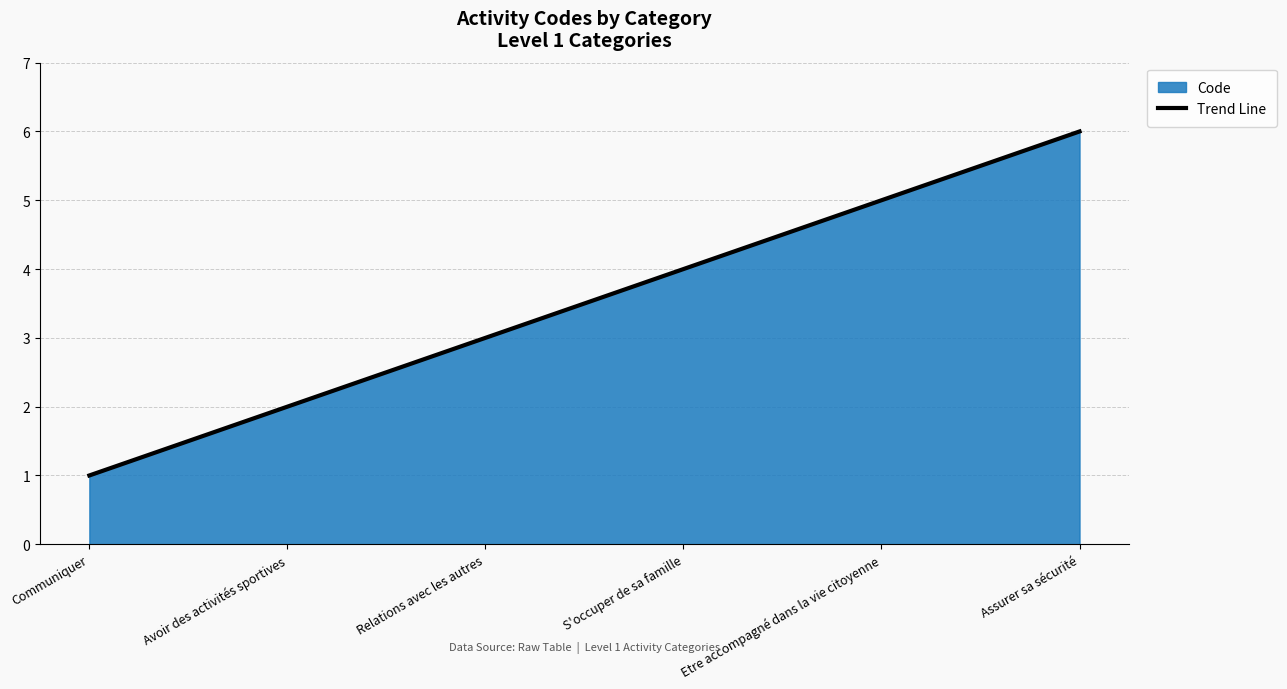

What is the sum of all values?

21.0